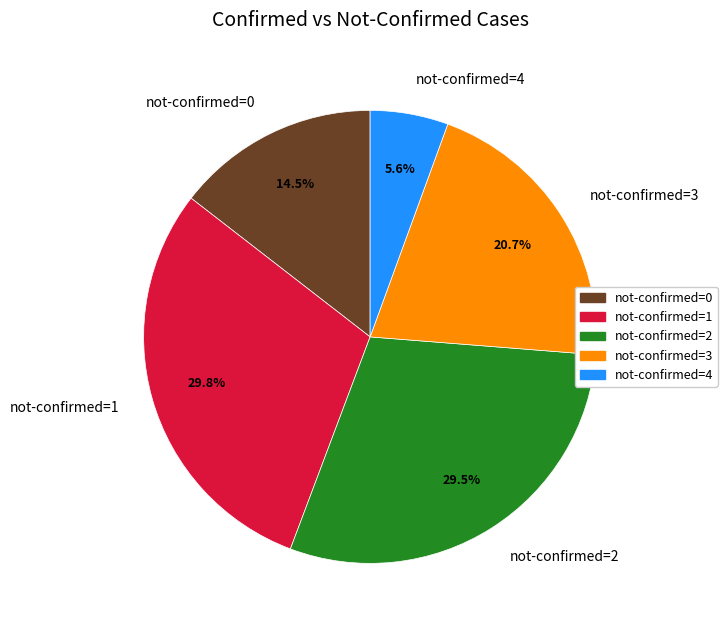

Between not-confirmed=3 and not-confirmed=2, which is larger?

not-confirmed=2